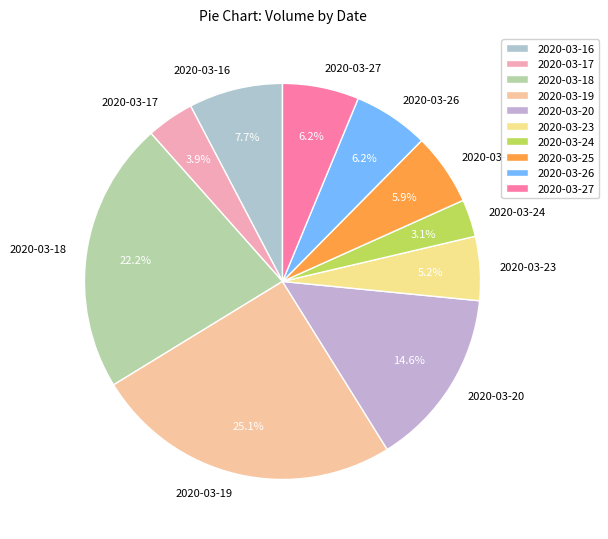

To the nearest percent, what is the difference between the 2020-03-16 and 2020-03-23 slice percentages?

2%